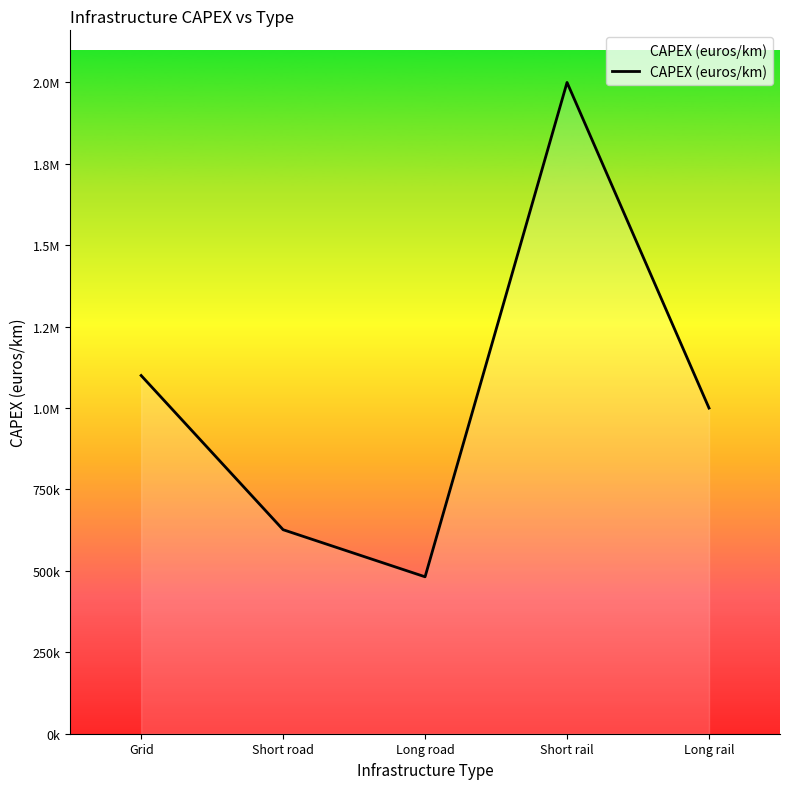

What is the maximum value shown in the chart?

2000000.0